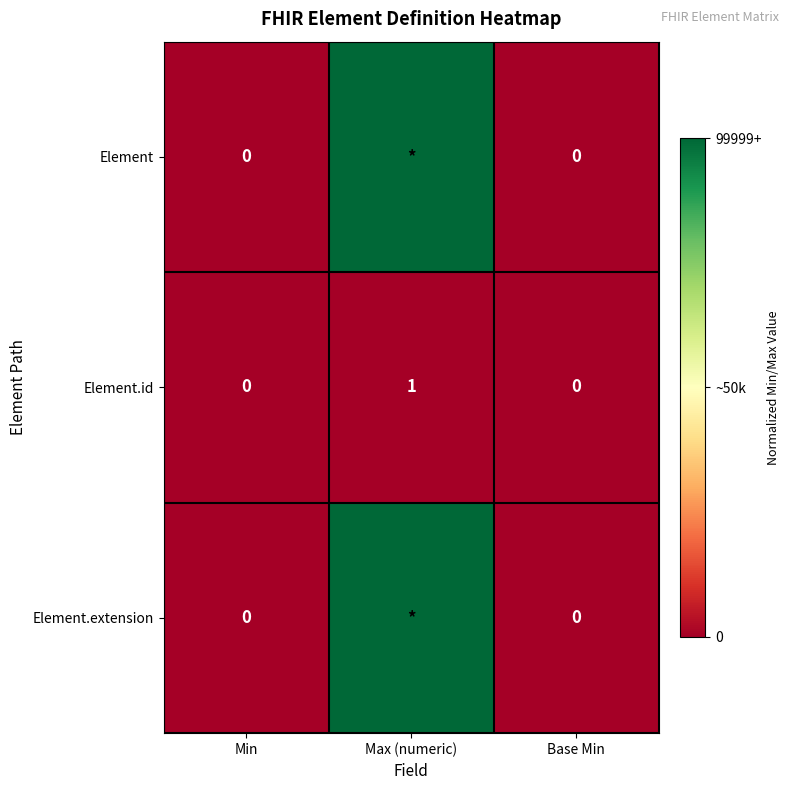

What is the difference between the Element.id values at Min and Max (numeric)?

1.0